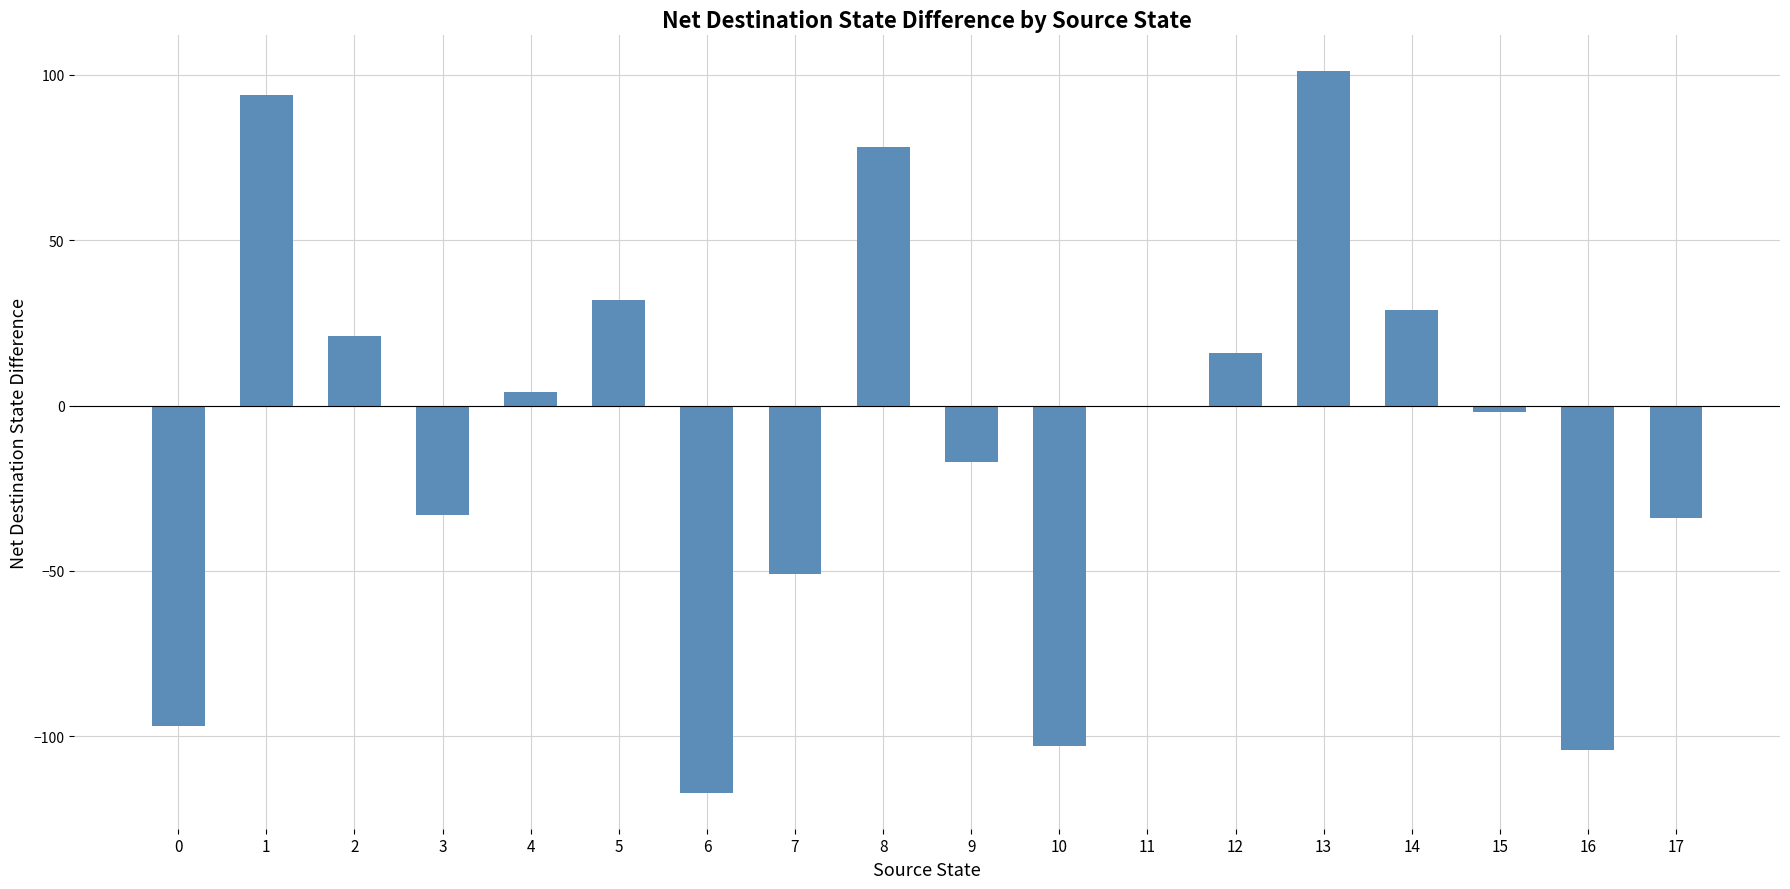

What is the greatest value displayed?

101